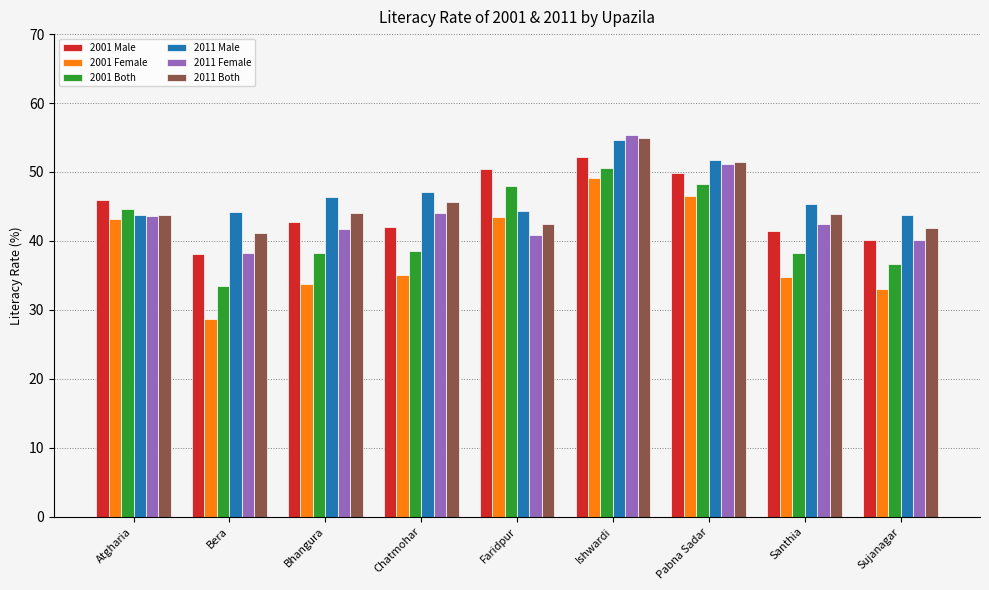

The 2001 Female series shows 46.6 at Pabna Sadar. True or false?

True